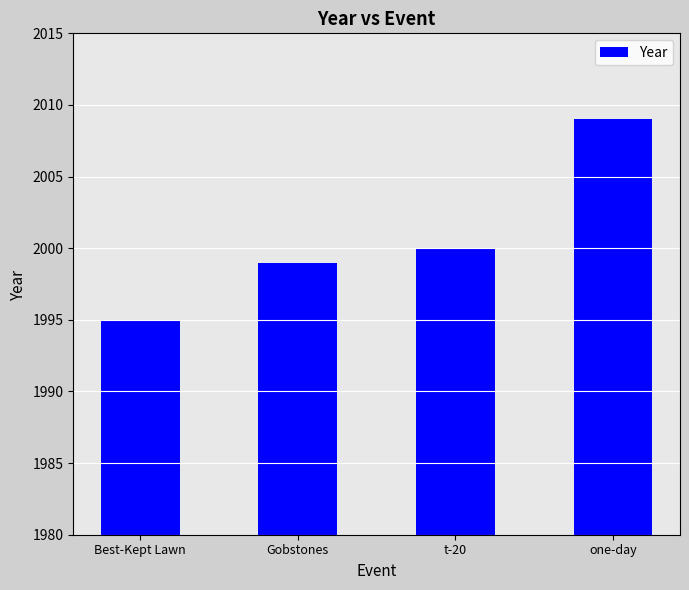

List the labels in order of value, smallest first.

Best-Kept Lawn, Gobstones, t-20, one-day